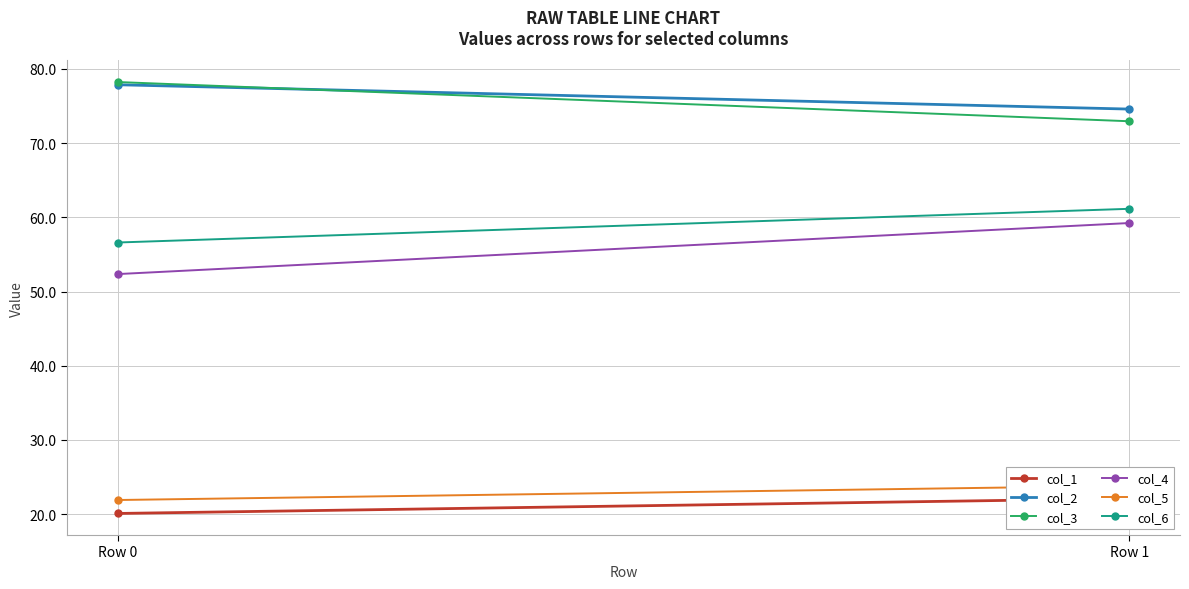

How many series are shown in this chart?

6